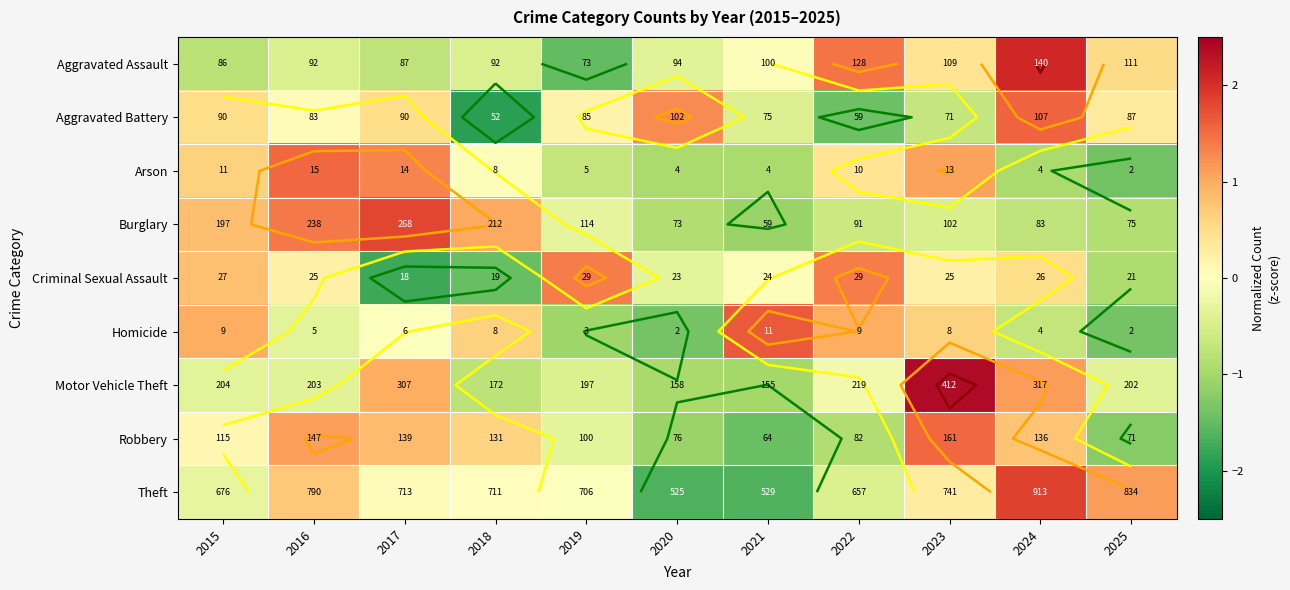

What is the highest value of the Criminal Sexual Assault series?

1.4